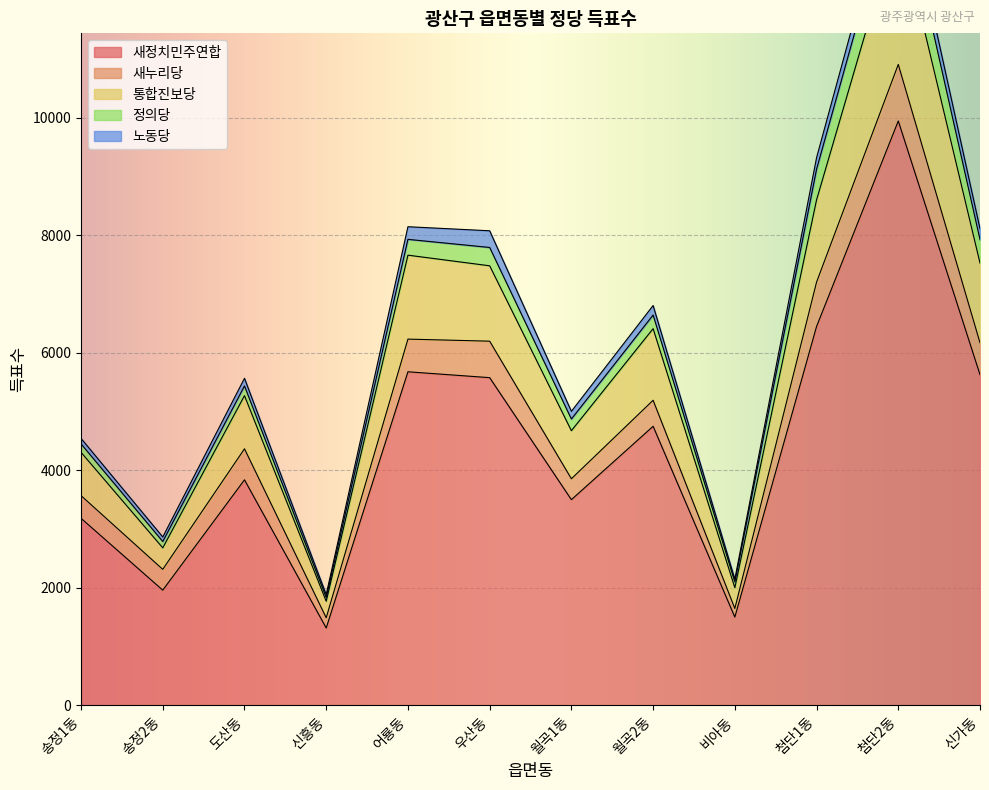

What is the sum of the 새누리당 values at 송정1동 and 송정2동?

740